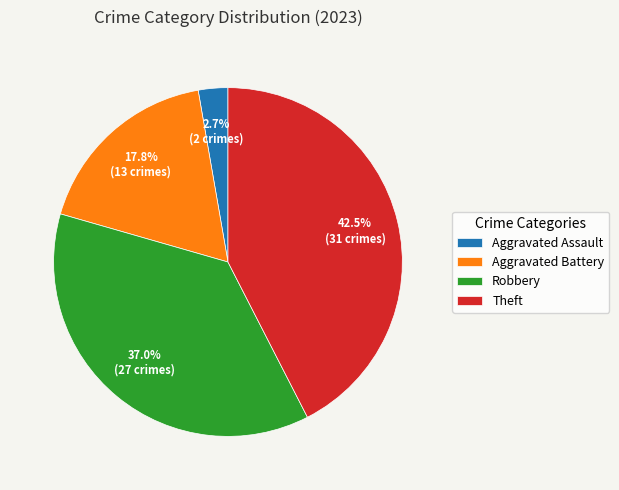

What is the ratio of the value at Aggravated Assault to the value at Robbery?

0.1